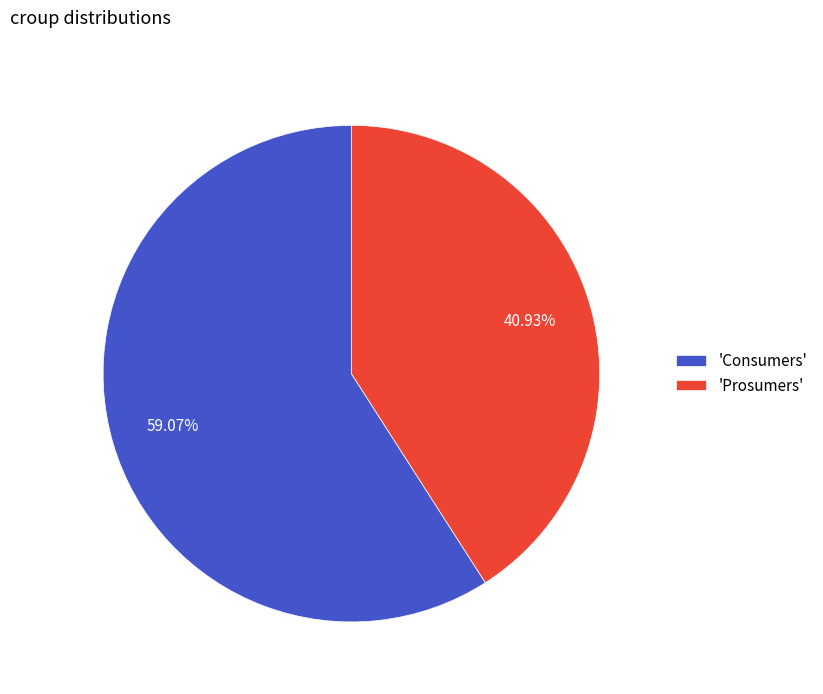

Approximately how many times larger is the value at 'Prosumers' compared to 'Consumers'?

0.7